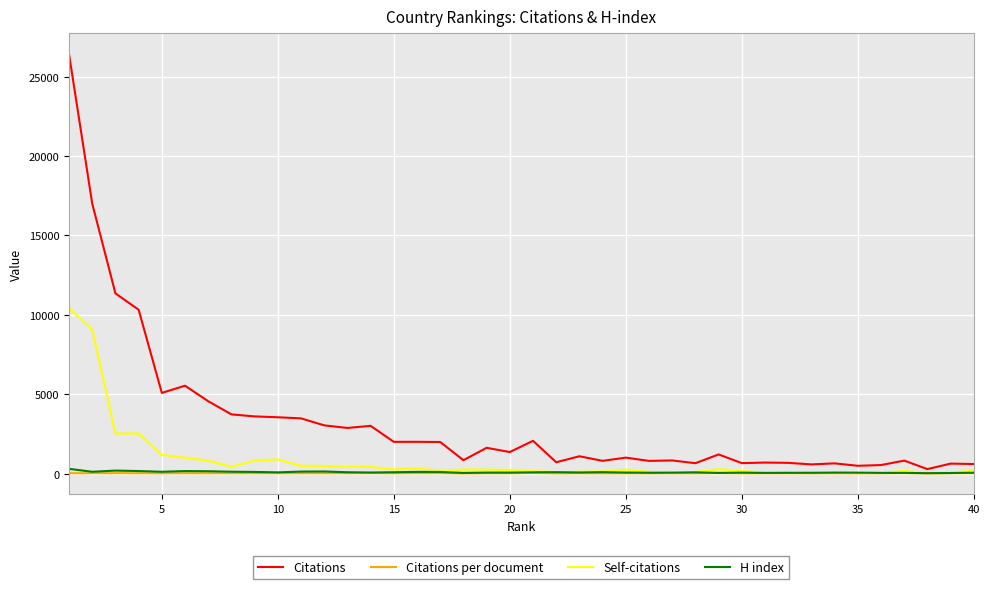

What is the maximum value shown in the chart?

26418.0